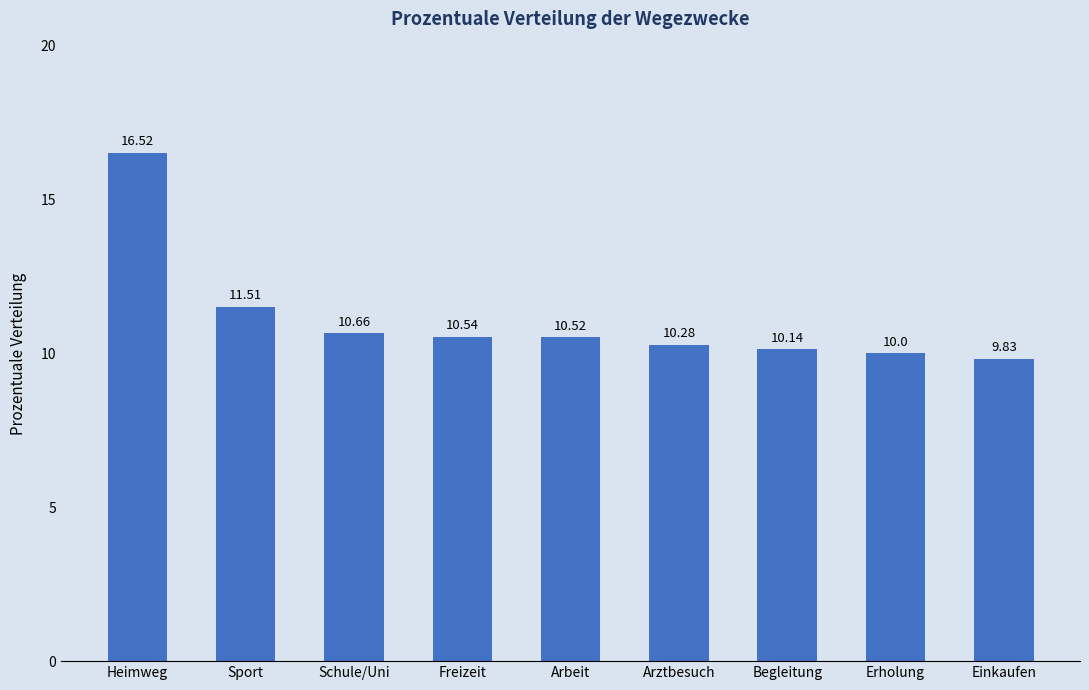

Read the value at Arbeit.

10.5